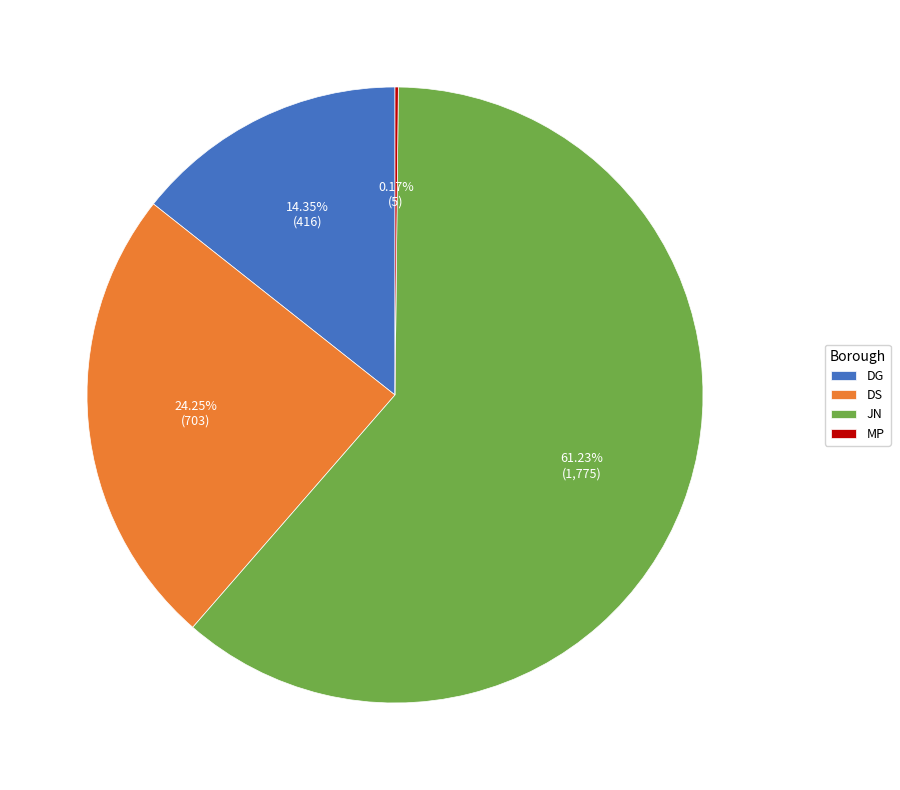

What is the largest slice in the pie chart?

JN